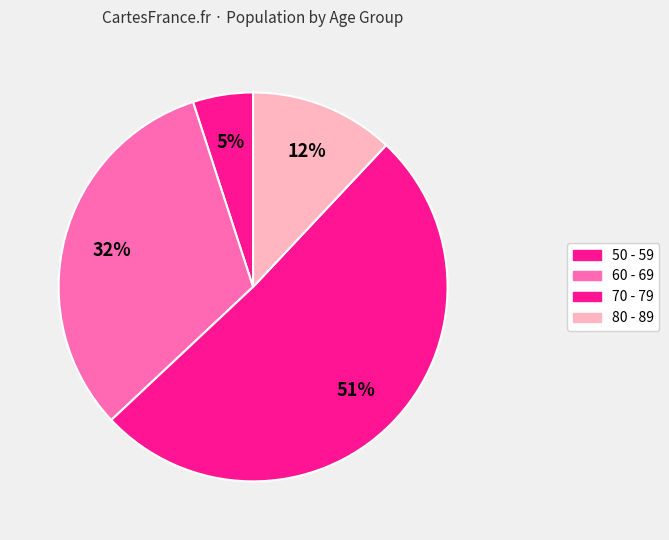

Count the number of slices in the pie.

4